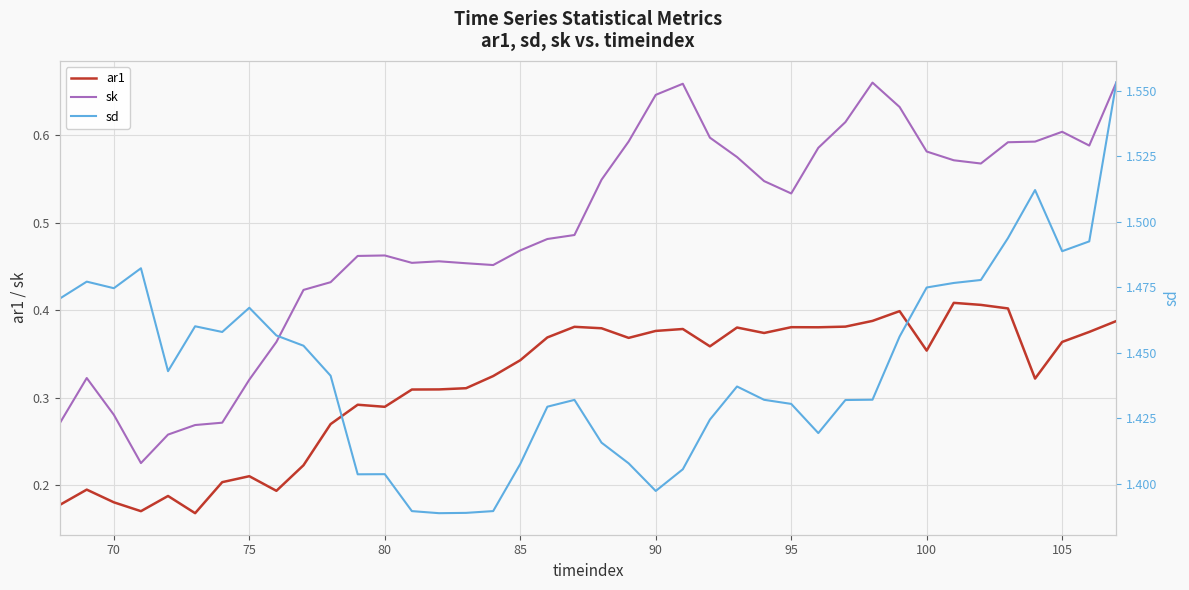

How many lines are shown in the chart?

3